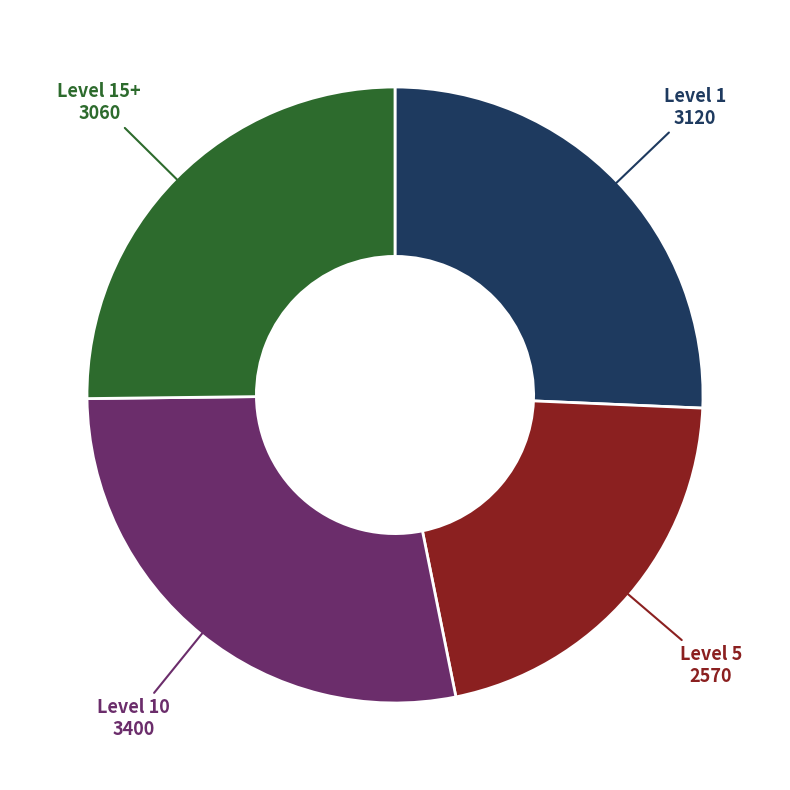

Is it true that Level 10 is 36% of the pie?

False